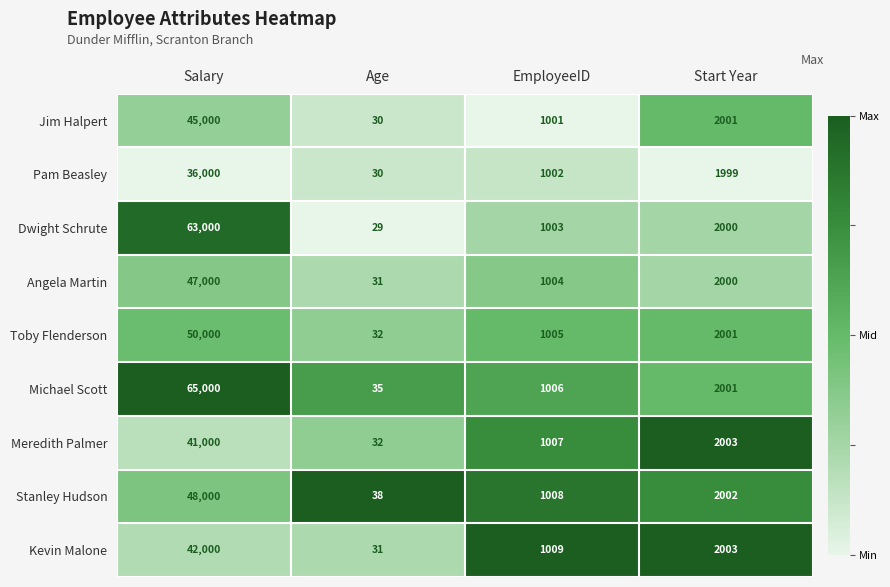

What is the difference between the Toby Flenderson values at Start Year and Salary?

47999